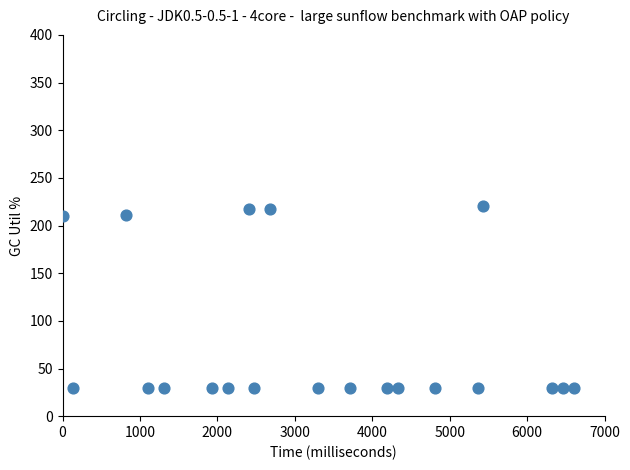

What is the range of X values (max minus min)?

6600.0